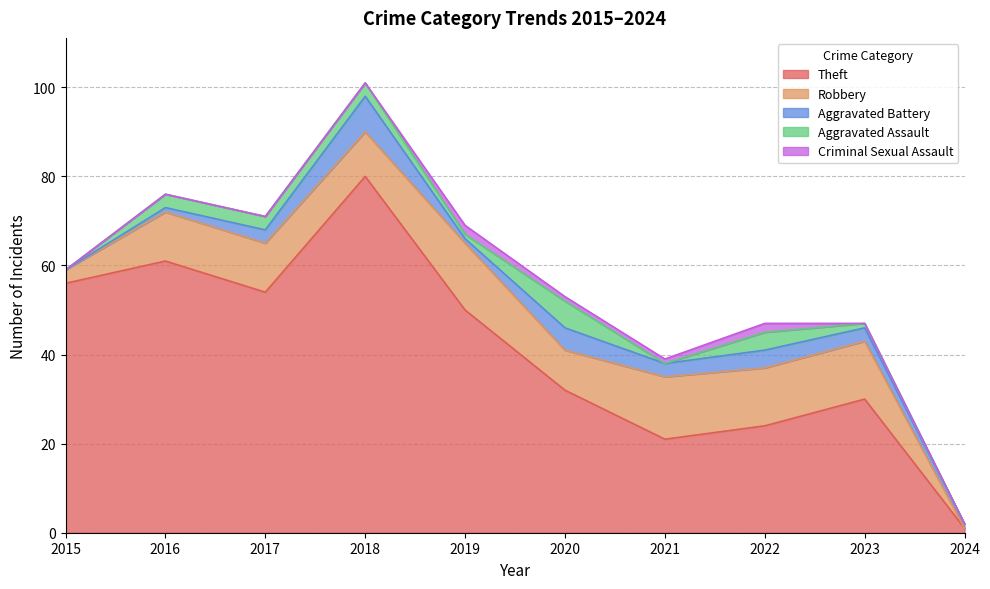

What is the sum of all Theft values?

409